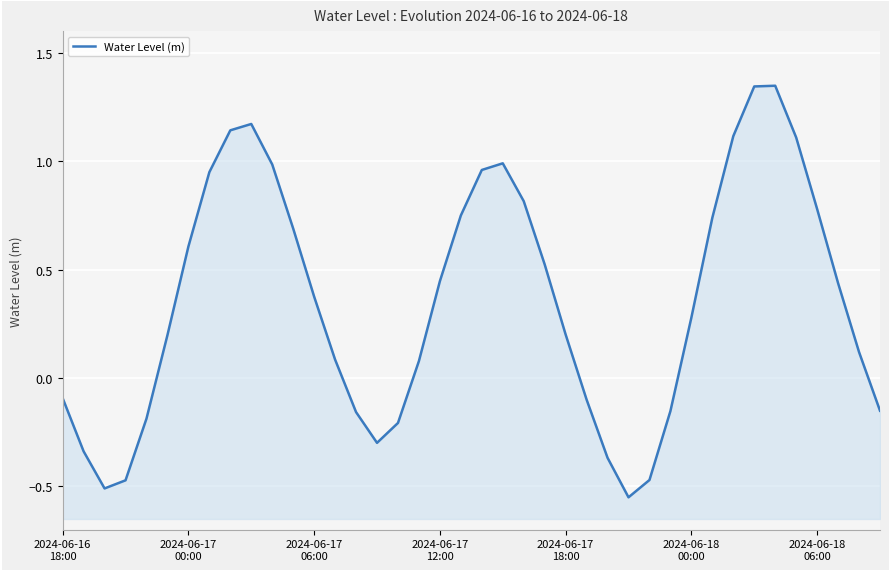

Read the value at 2024-06-18 00:00.

0.3